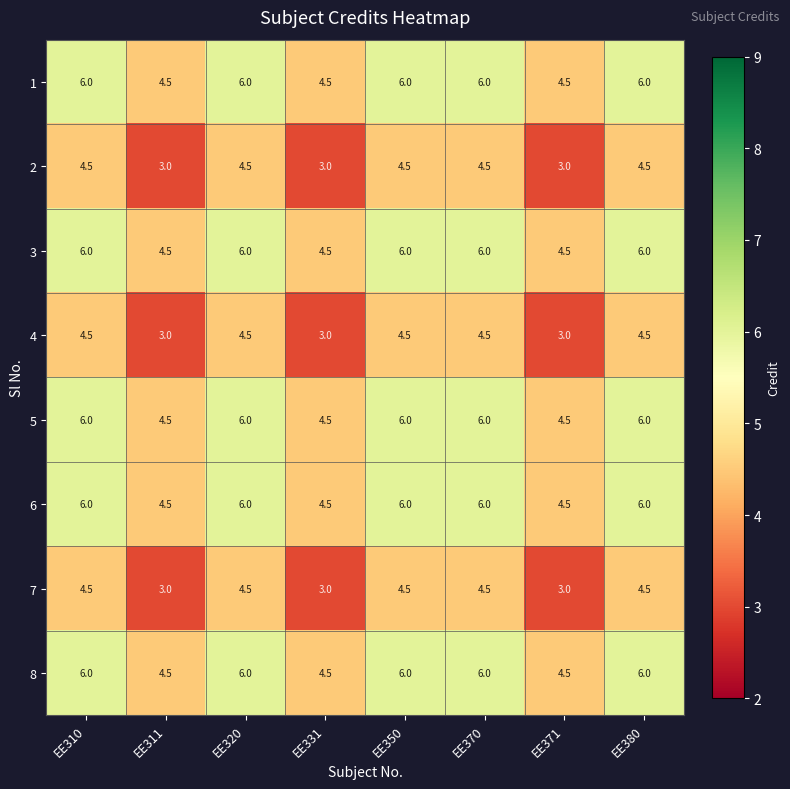

Is the value of 1 at EE320 greater than the value of 4 at EE320?

Yes